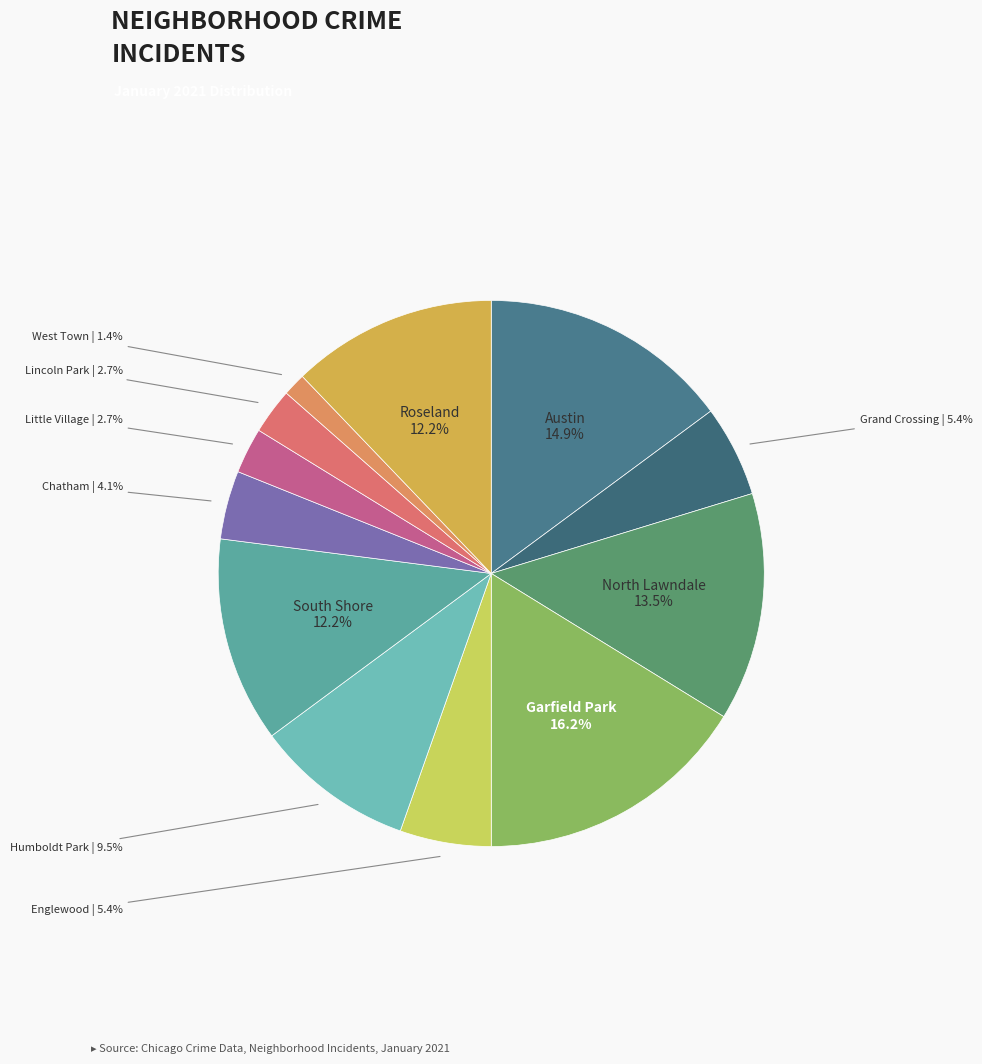

How many slices are in this pie chart?

12